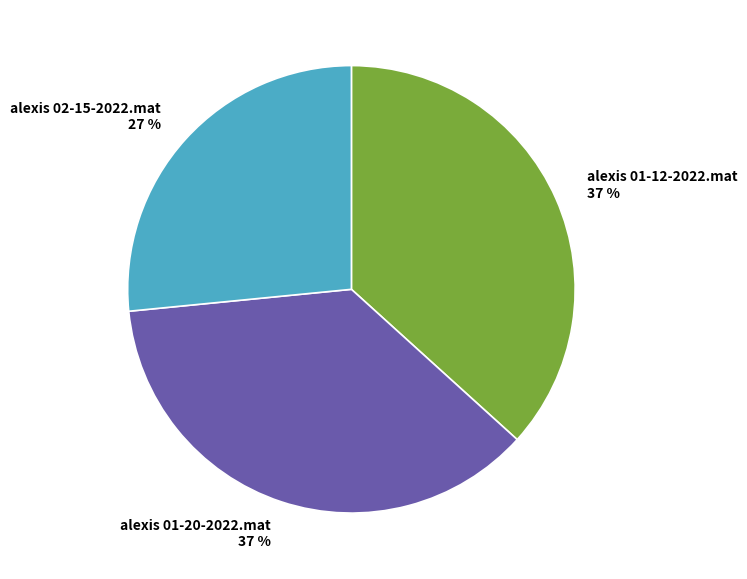

Is it true that alexis 02-15-2022.mat is 27% of the pie?

True